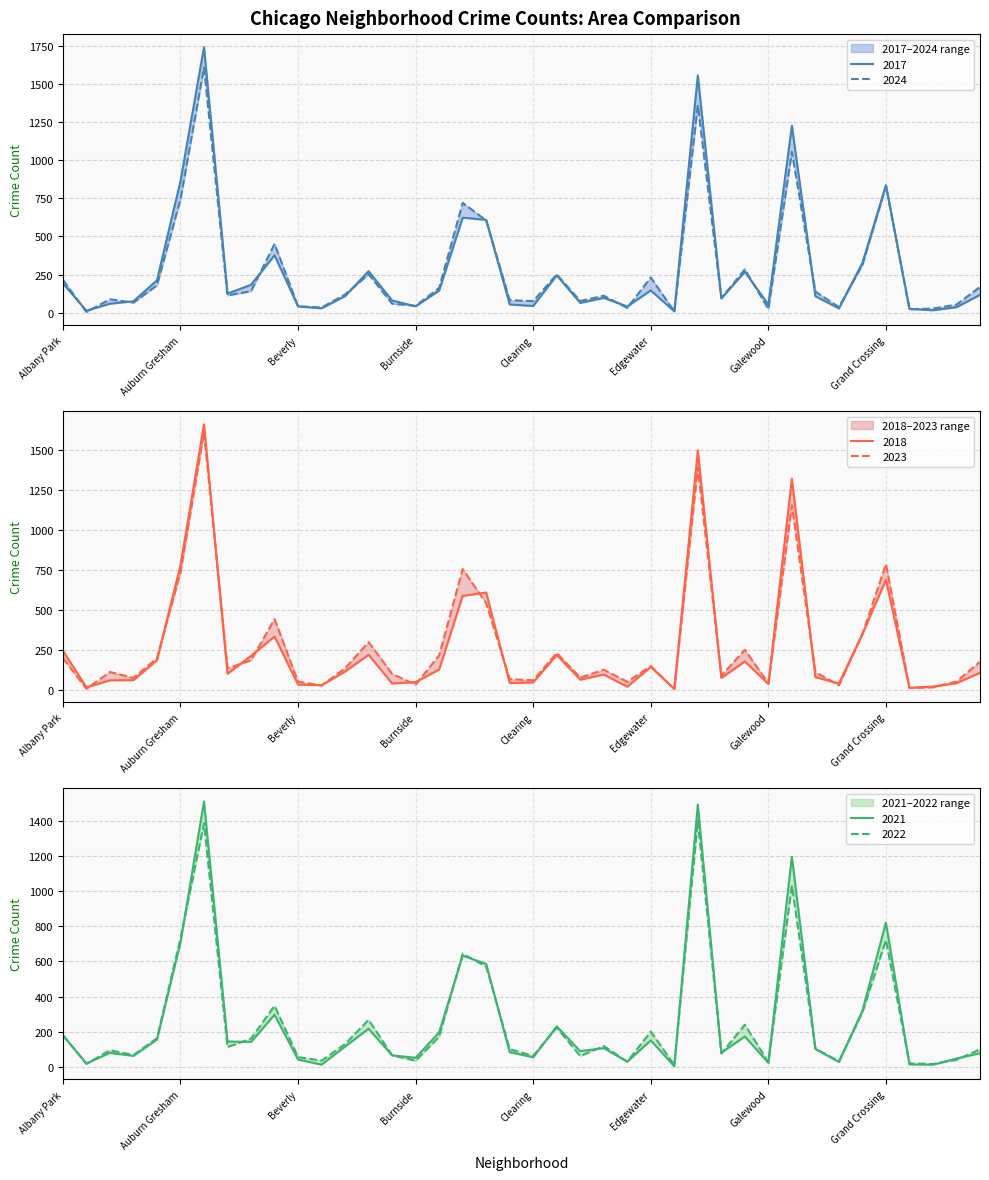

At which label is 2021 closest to 757?

Auburn Gresham